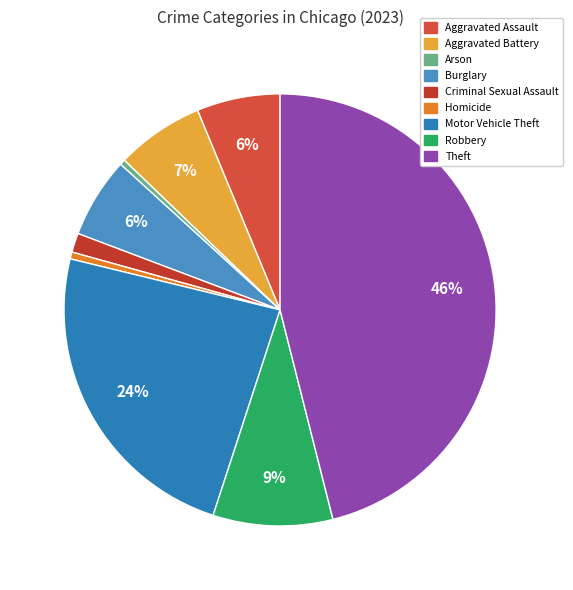

Which slice is the largest?

Theft